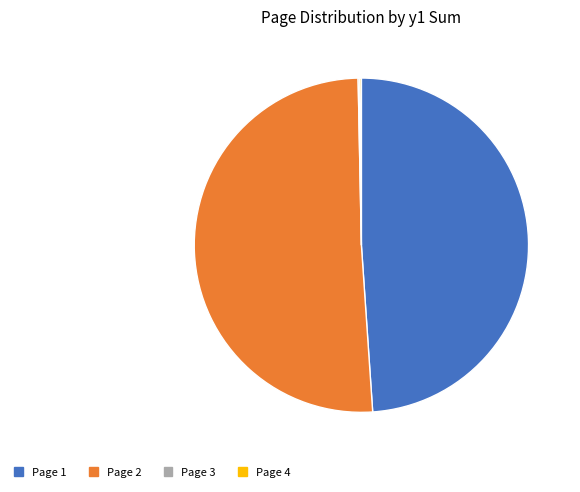

Which slice is the largest?

Page 2